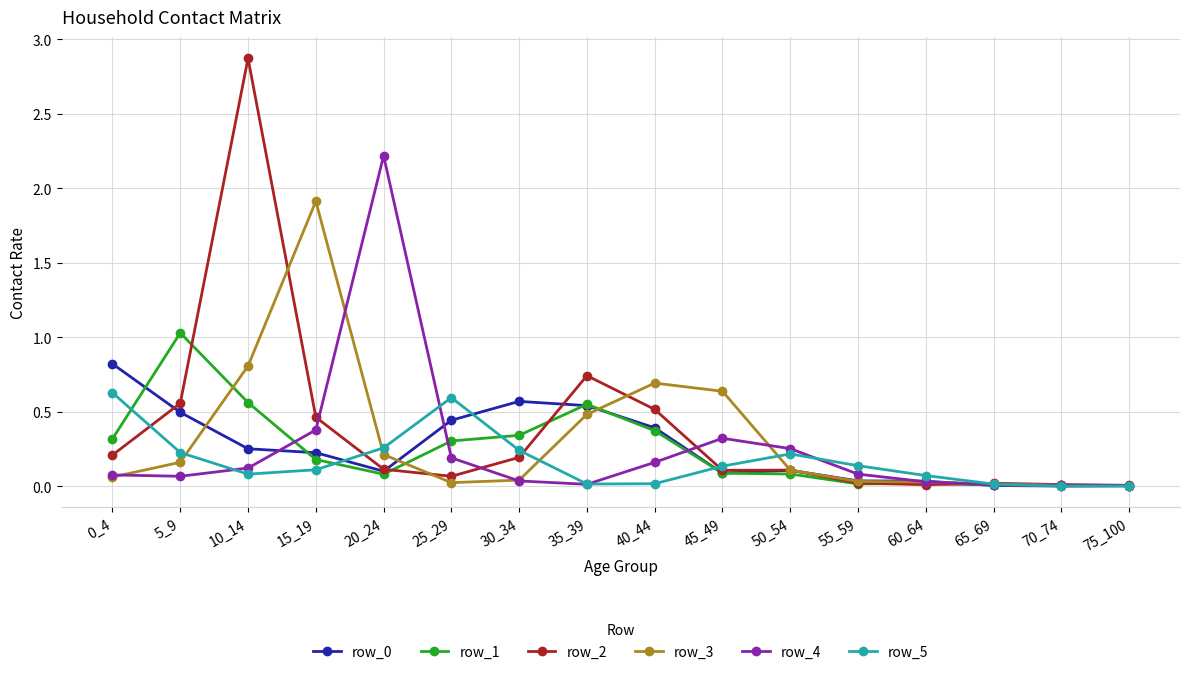

Where is the first local maximum for row_3?

15_19